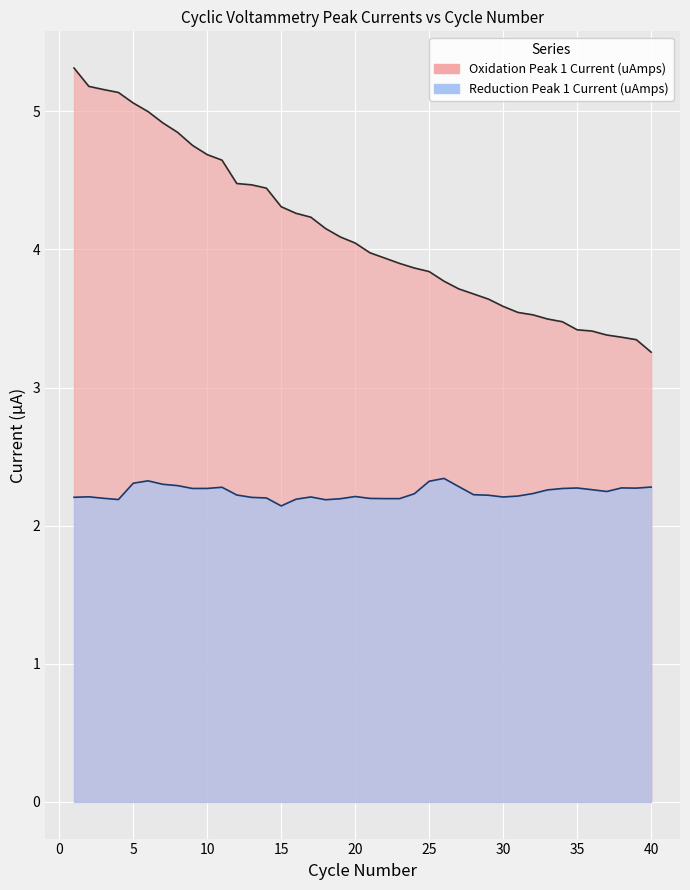

True or false: Reduction Peak 1 Current (uAmps) and Oxidation Peak 1 Current (uAmps) intersect in this chart.

False